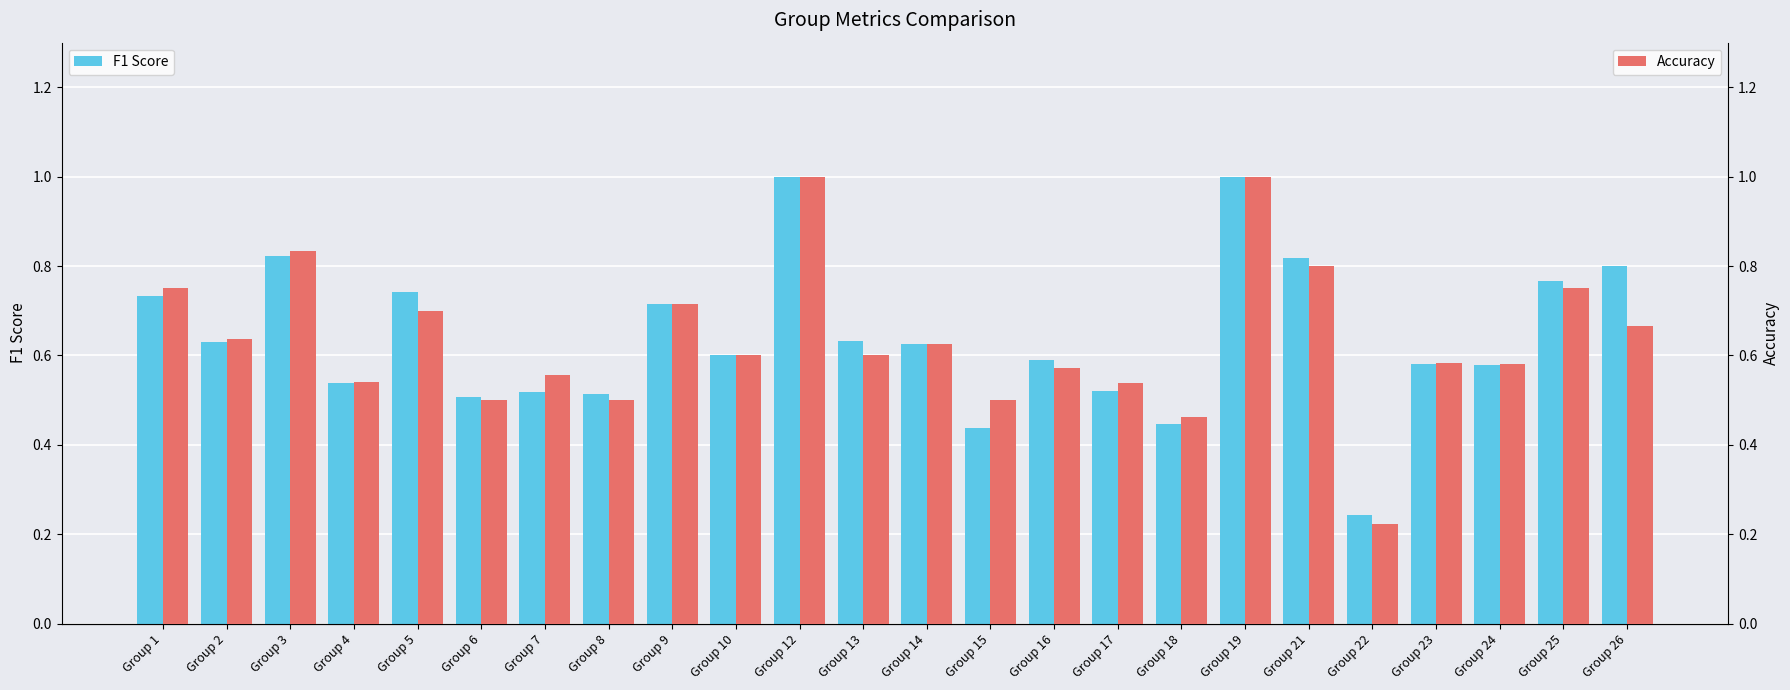

Reading left to right, what are all the values shown in this chart?

F1 Score: 0.7	0.6	0.8	0.5	0.7	0.5	0.5	0.5	0.7	0.6	1.0	0.6	0.6	0.4	0.6	0.5	0.4	1.0	0.8	0.2	0.6	0.6	0.8	0.8
Accuracy: 0.8	0.6	0.8	0.5	0.7	0.5	0.6	0.5	0.7	0.6	1.0	0.6	0.6	0.5	0.6	0.5	0.5	1.0	0.8	0.2	0.6	0.6	0.8	0.7